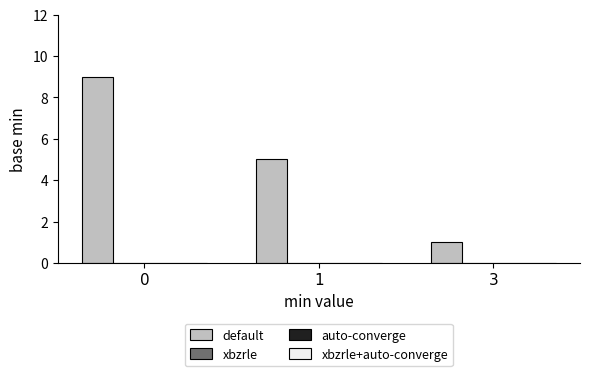

How many bars are there in total?

3